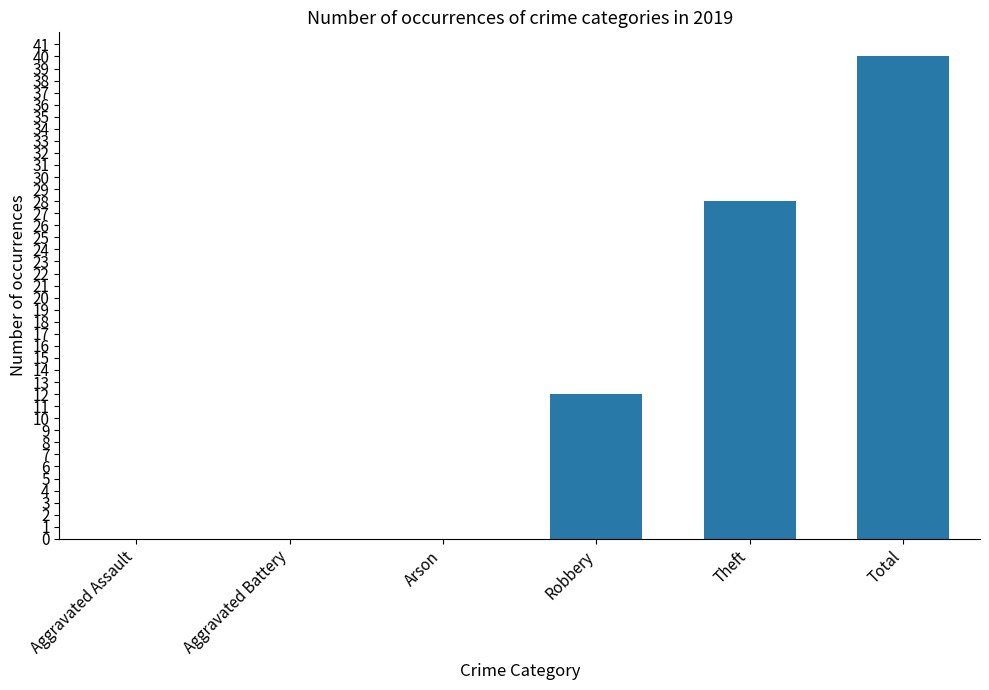

What is the change in value from Arson to Theft?

+28